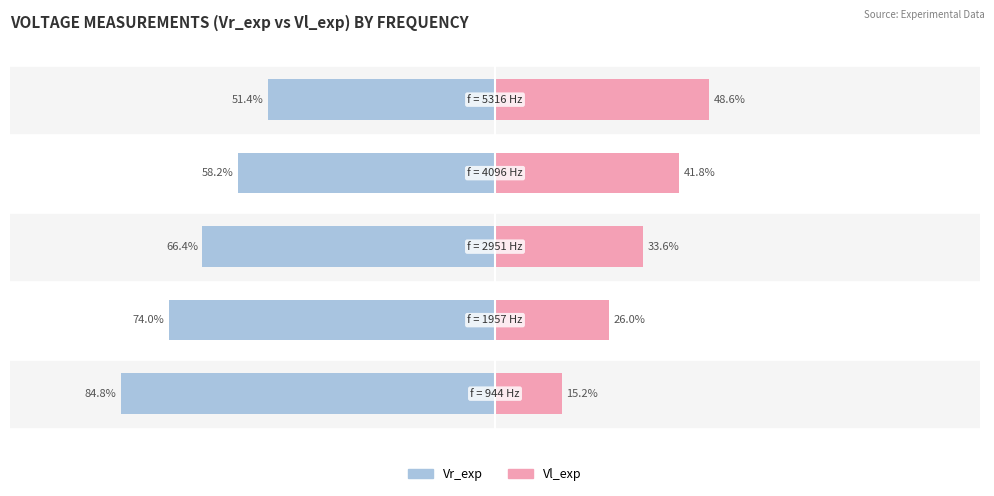

Reading left to right, list all the values displayed in this chart.

Vr_exp: -84.8	-74.0	-66.4	-58.2	-51.4
Vl_exp: 15.2	26.0	33.6	41.8	48.6